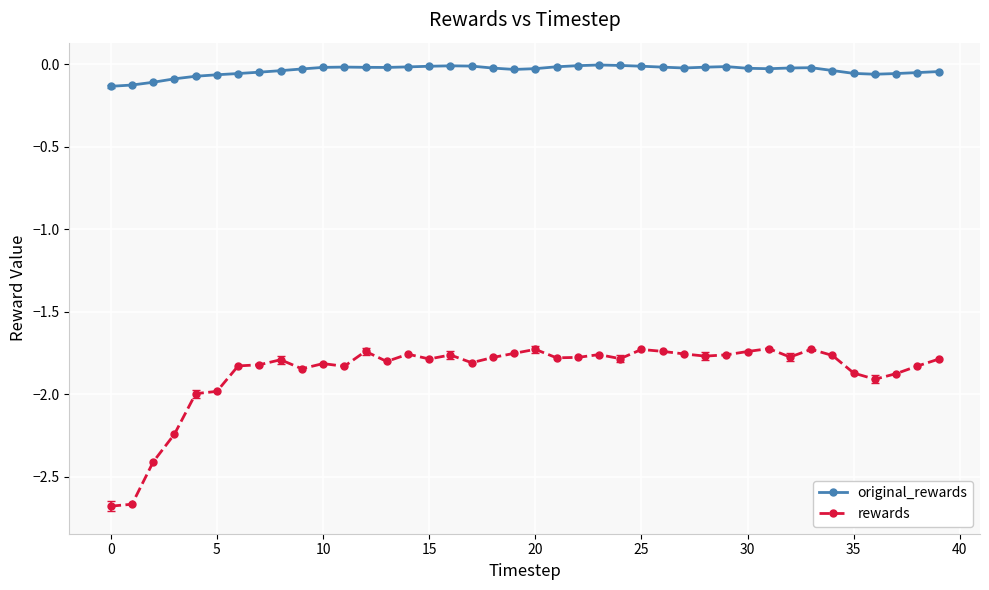

True or false: original_rewards has more than 2 points higher than both neighbors.

True